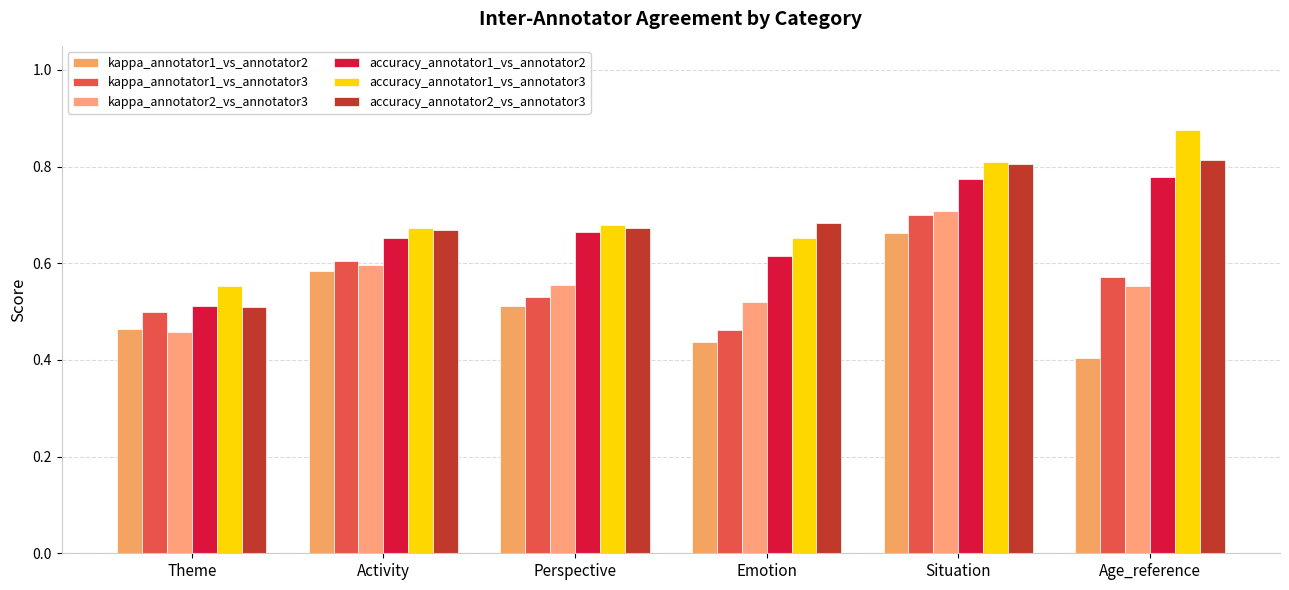

What value does the accuracy_annotator1_vs_annotator2 series have at Age_reference?

0.8